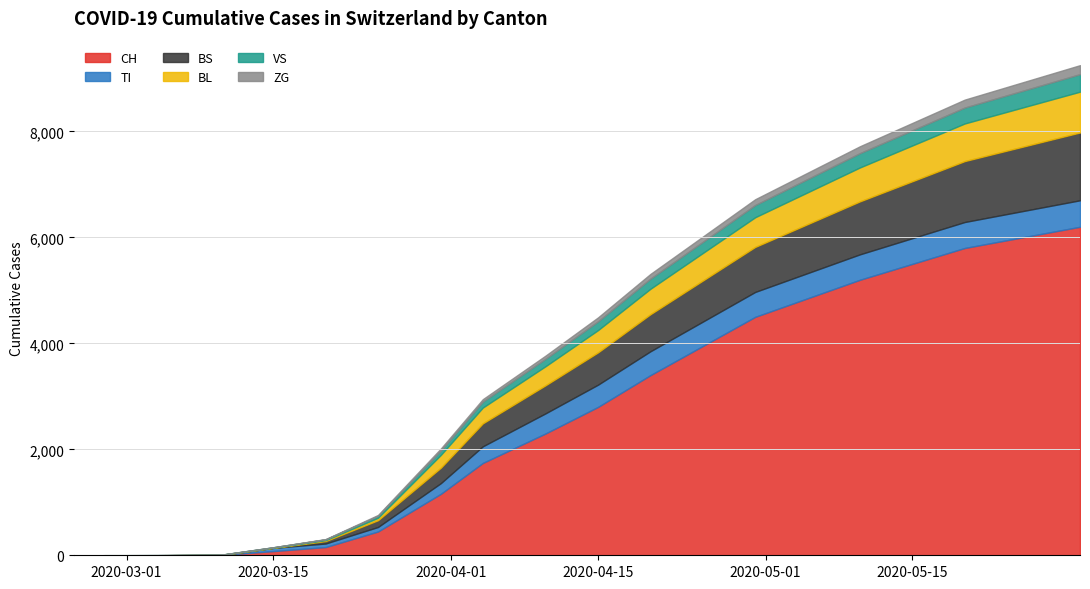

The value of CH at 2020-10-15 is 29663. True or false?

False